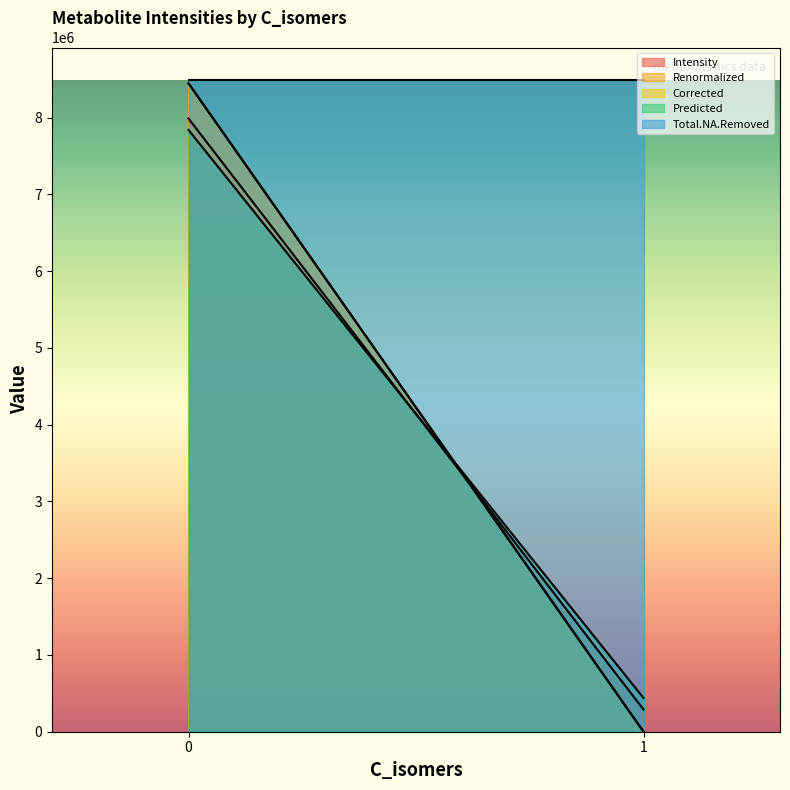

Where is Corrected nearest to the value 4223676?

1